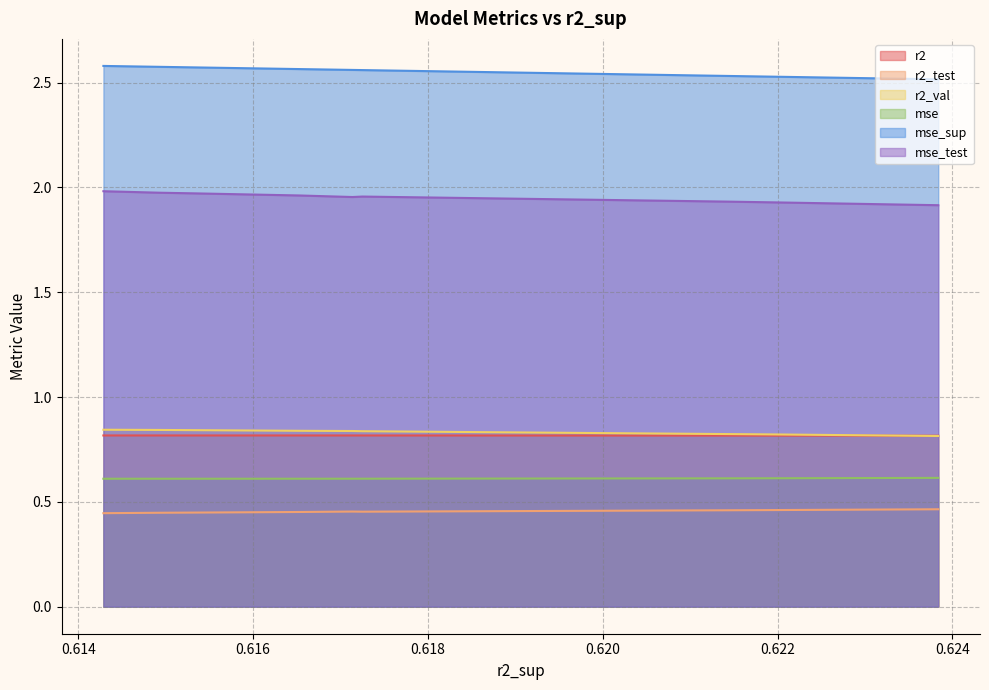

What are all the series names shown in the legend?

r2, r2_test, r2_val, mse, mse_sup, mse_test